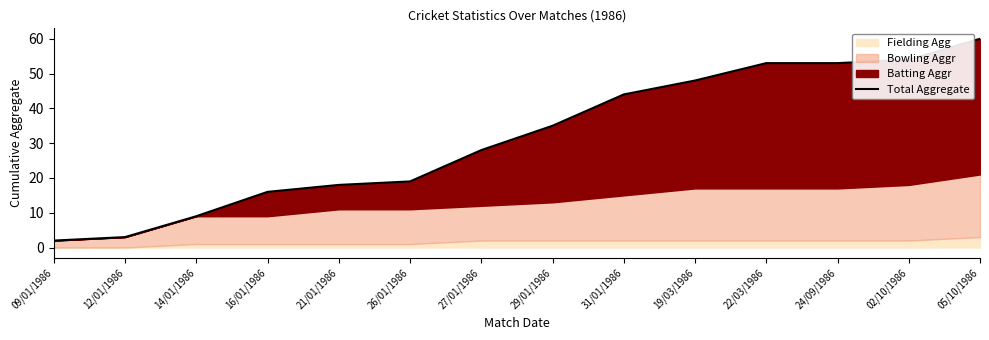

Reading left to right, extract all data points from this chart.

2	3	9	16	18	19	28	35	44	48	53	53	54	60